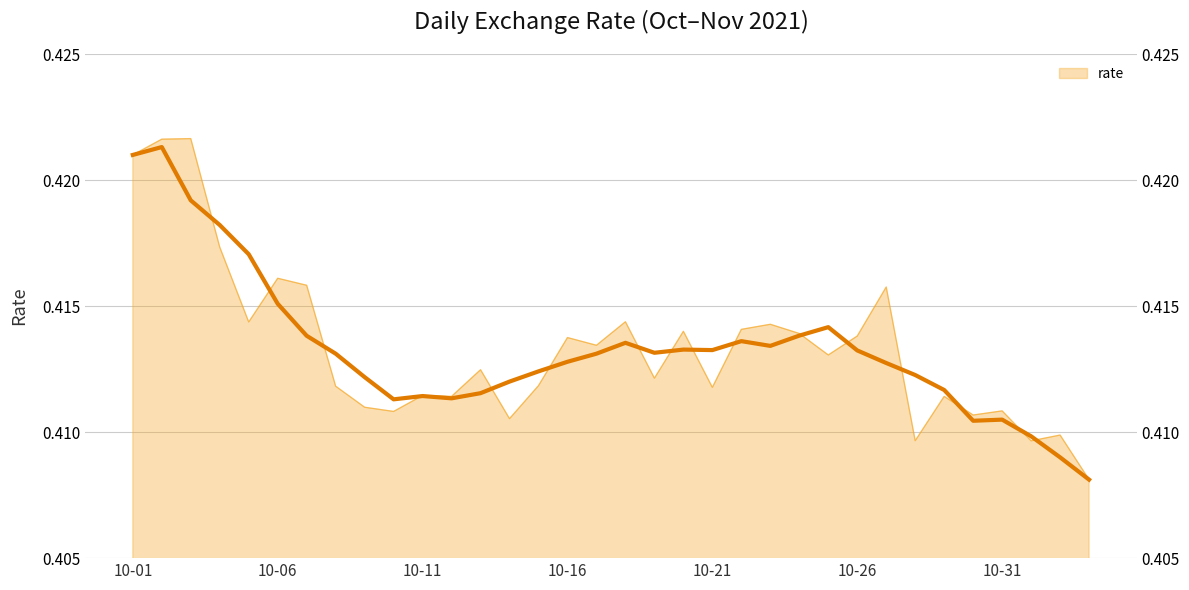

Reading left to right, transcribe all the data shown in this chart.

0.4	0.4	0.4	0.4	0.4	0.4	0.4	0.4	0.4	0.4	0.4	0.4	0.4	0.4	0.4	0.4	0.4	0.4	0.4	0.4	0.4	0.4	0.4	0.4	0.4	0.4	0.4	0.4	0.4	0.4	0.4	0.4	0.4	0.4